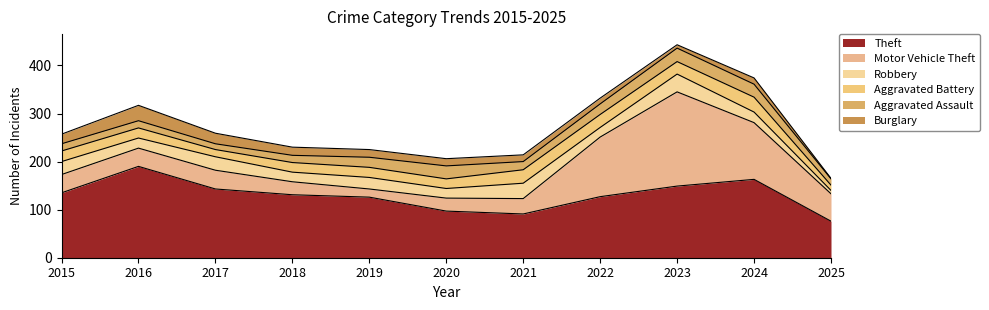

Between 2021 and 2016, which is larger?

2016